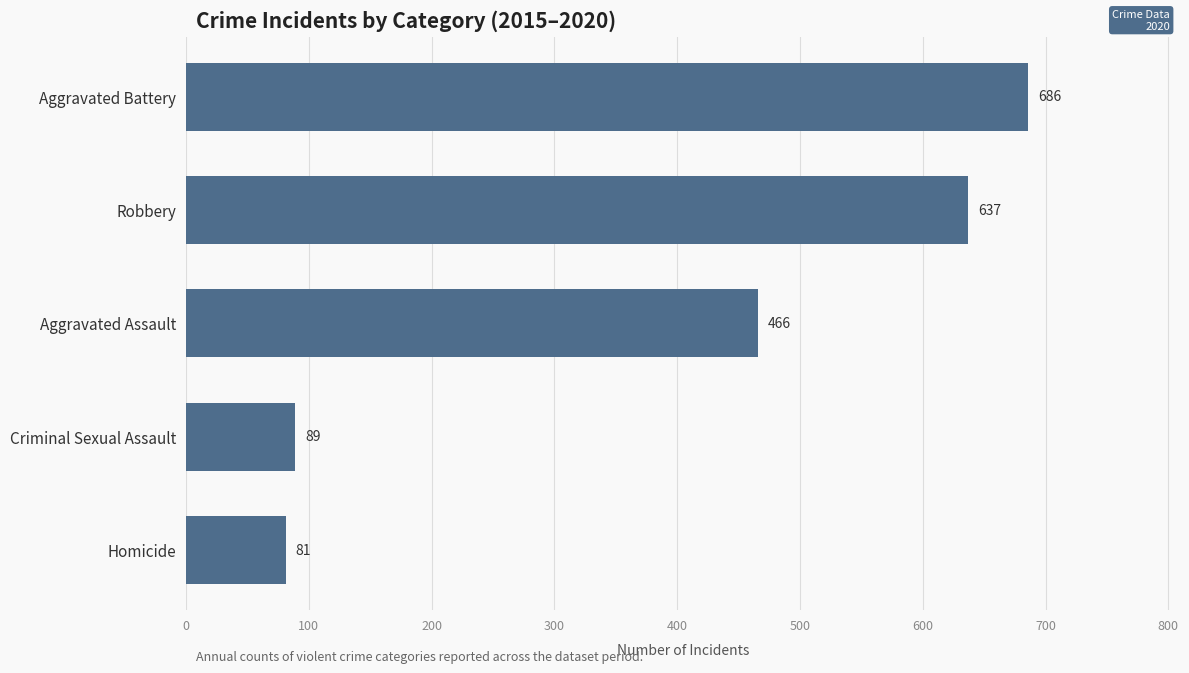

Reading top to bottom, extract all data points from this chart.

686	637	466	89	81